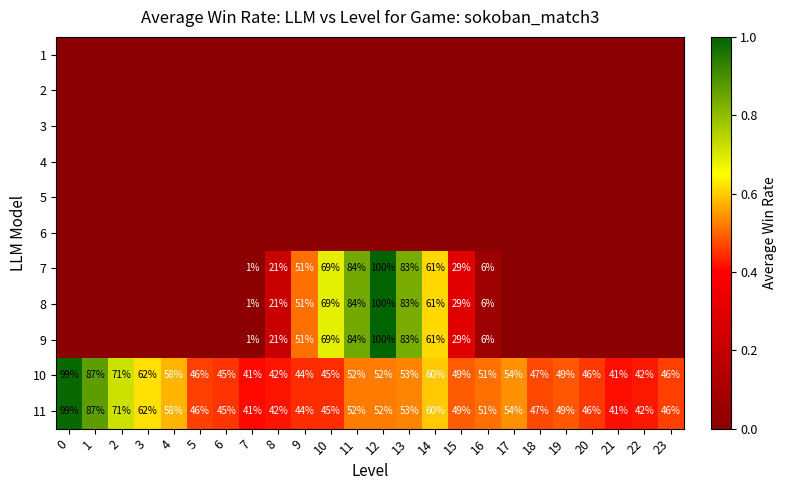

At which category is the sum across all series the highest?

12